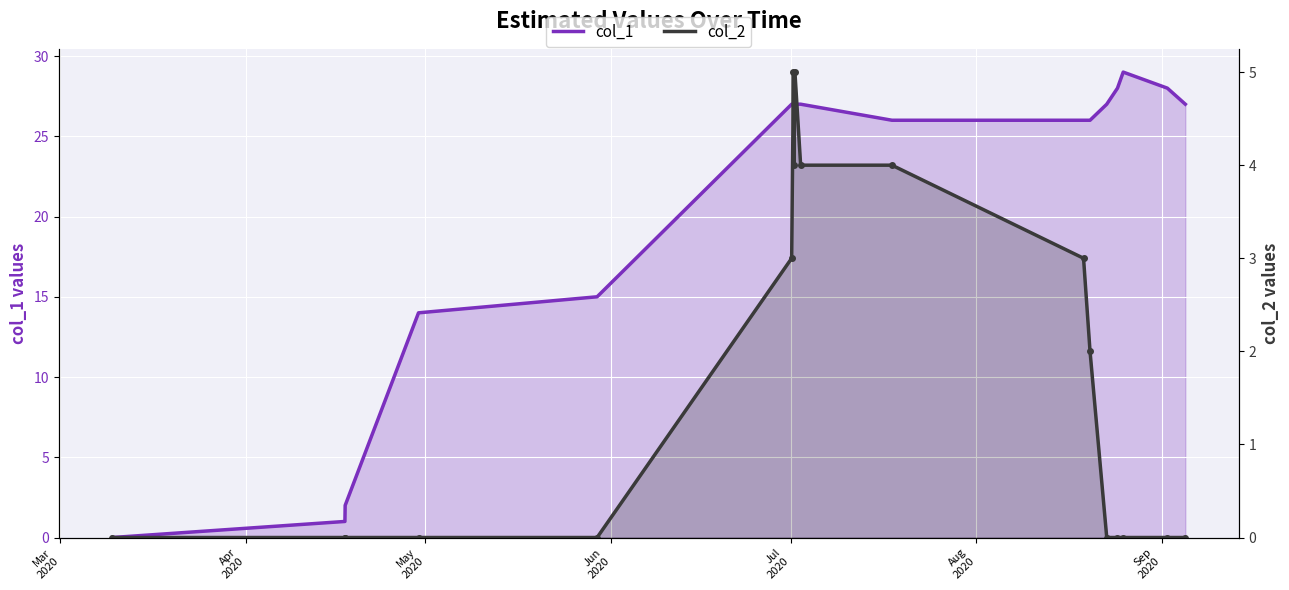

The value of col_1 at Aug
2020 is 38. True or false?

False